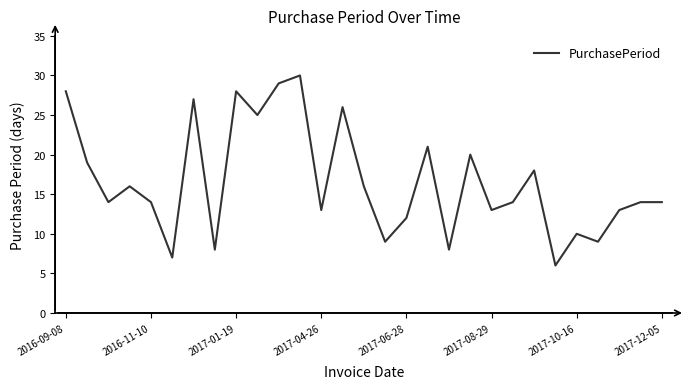

Reading left to right, list all the values displayed in this chart.

28	19	14	16	14	7	27	8	28	25	29	30	13	26	16	9	12	21	8	20	13	14	18	6	10	9	13	14	14